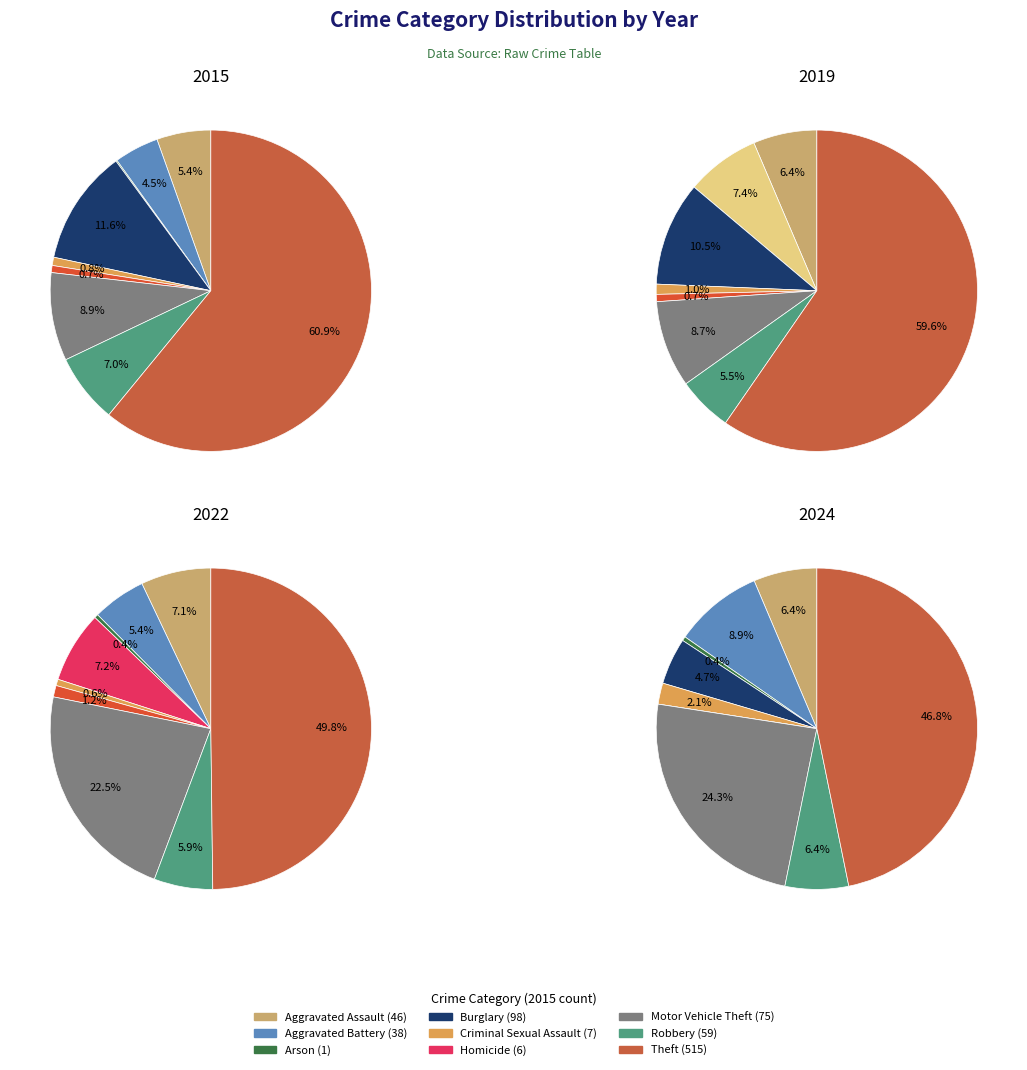

Which series has the largest range (max minus min)?

2015